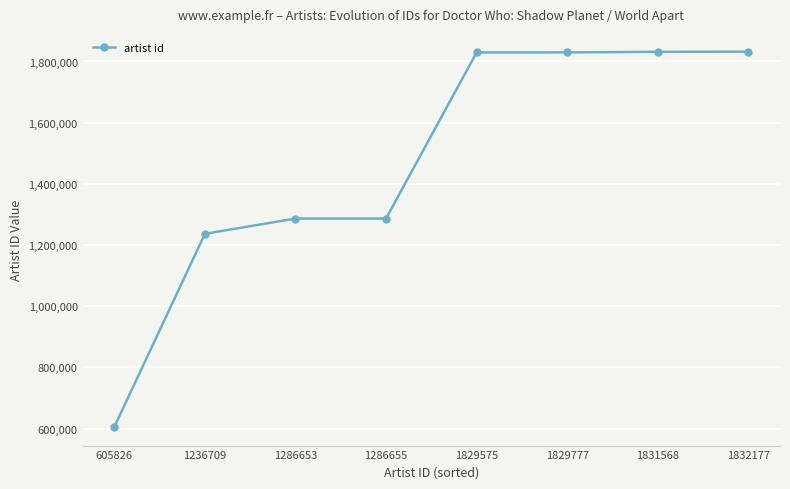

The chart shows a value of 605826 at 605826. True or false?

True